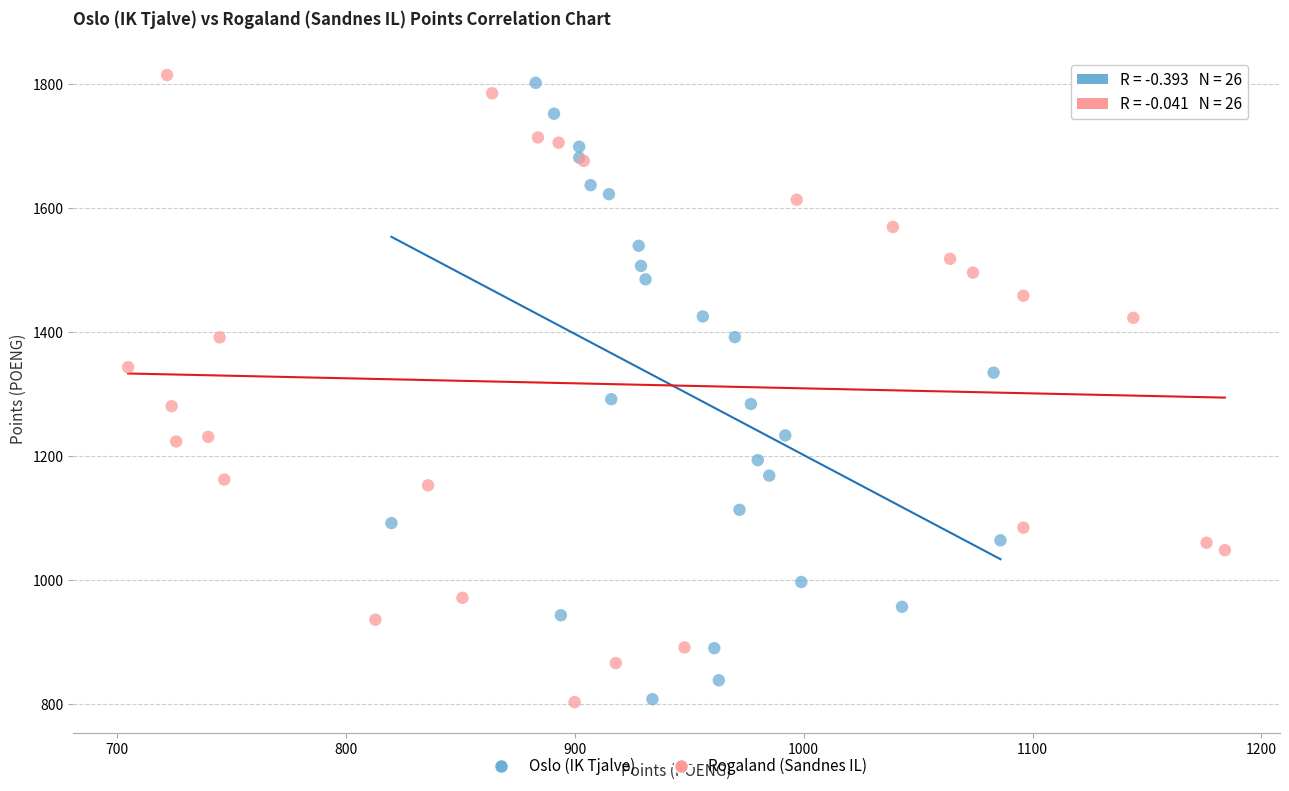

Which series has the widest spread of Y values?

Rogaland (Sandnes IL)